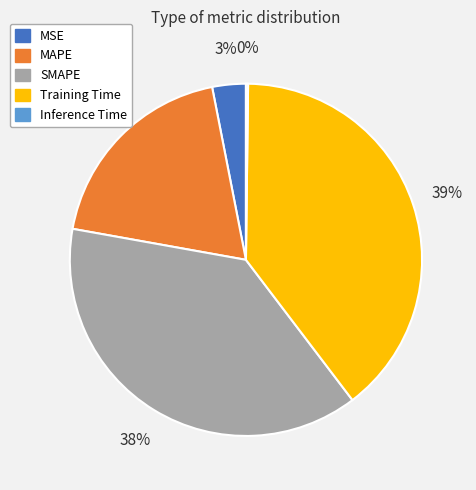

Does any single category account for the majority?

No